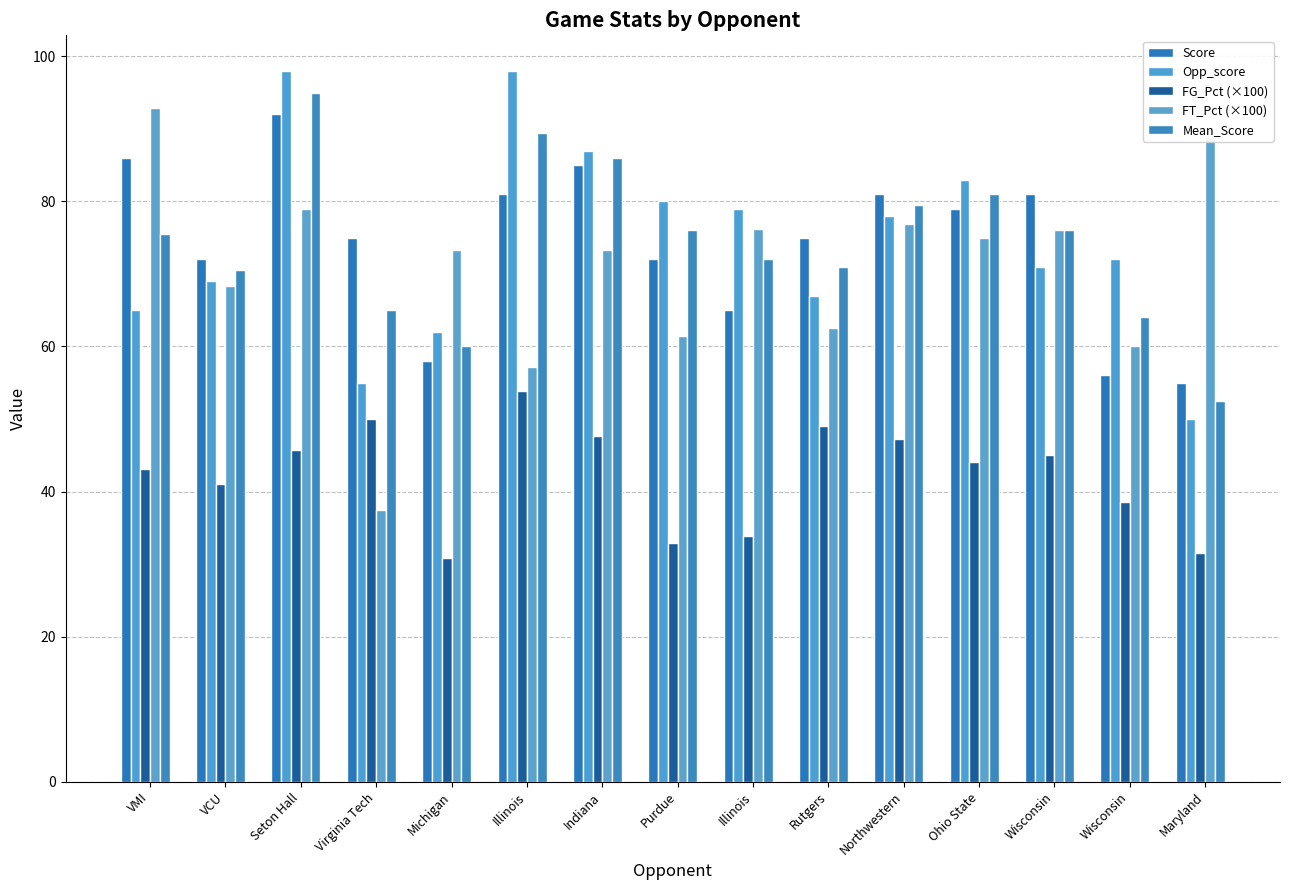

How many bars are there in each group?

5